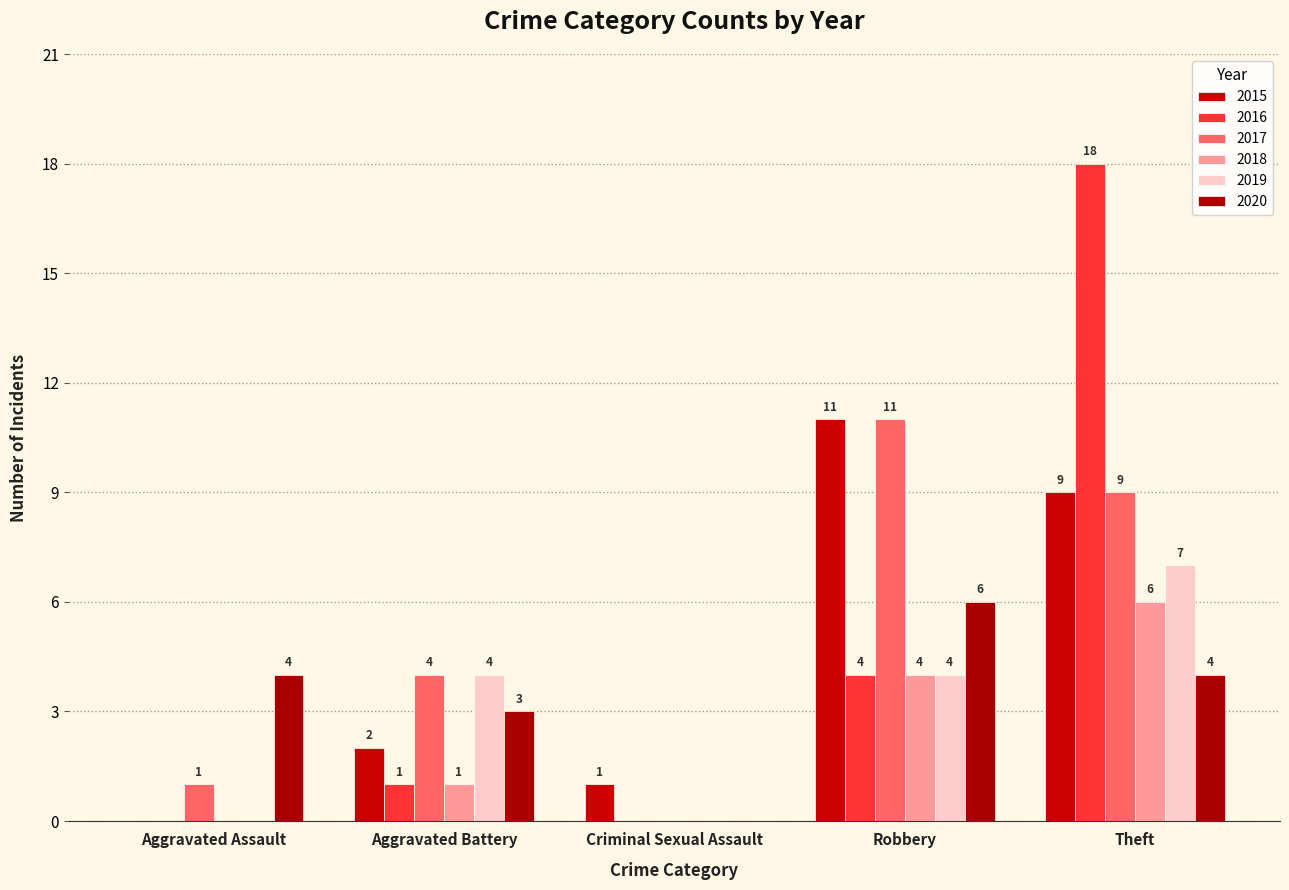

What is the spread (max minus min) of values at Aggravated Assault?

4